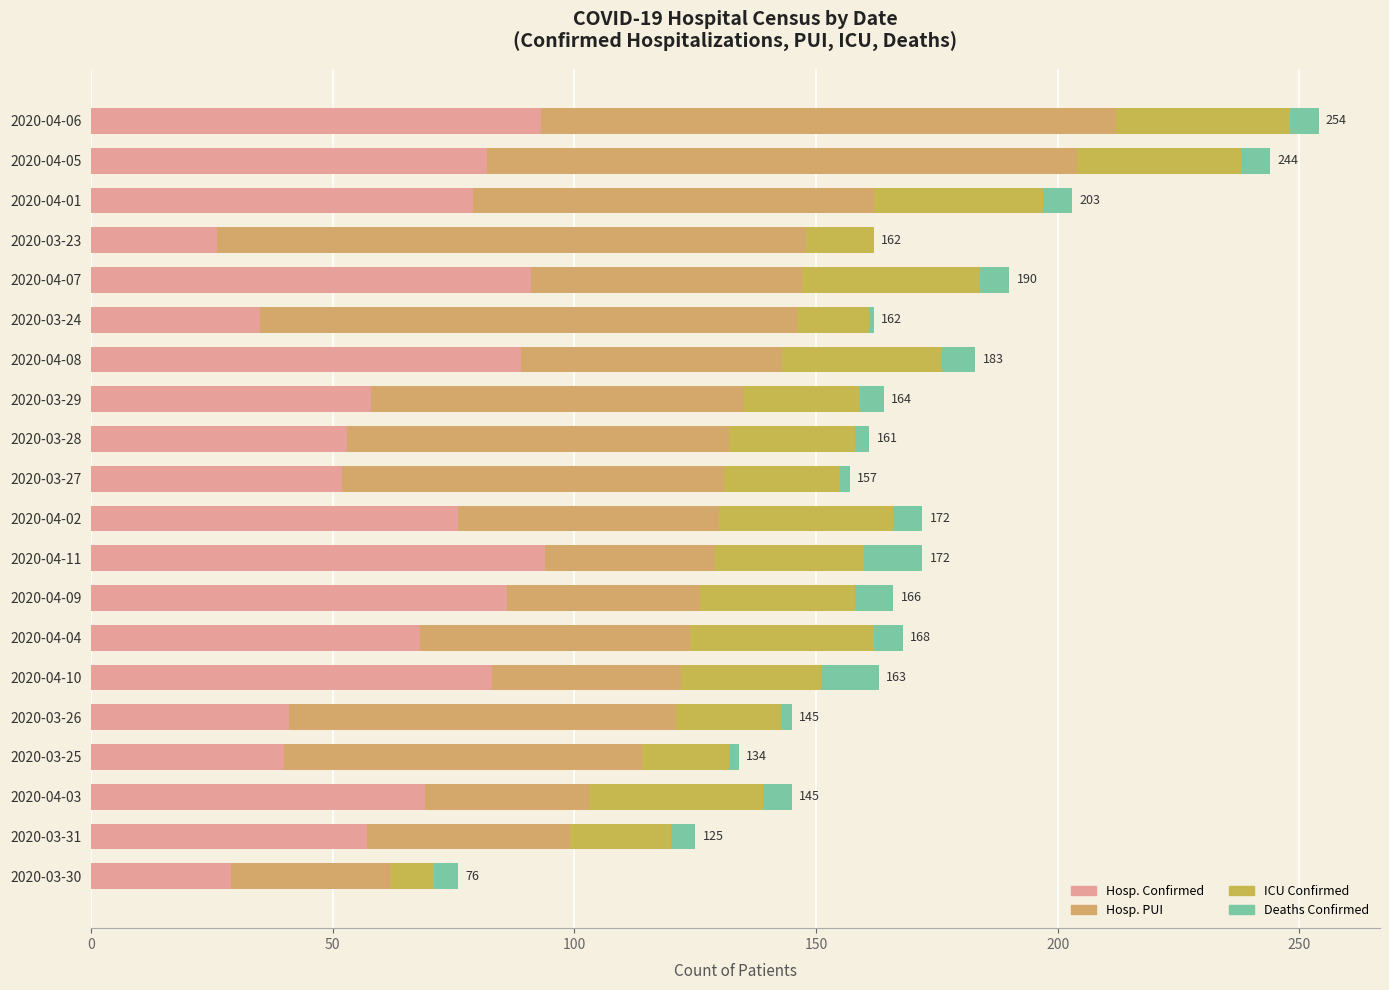

Reading left to right, list all the values displayed in this chart.

Hosp. Confirmed: 29	57	69	40	41	83	68	86	94	76	52	53	58	89	35	91	26	79	82	93
Hosp. PUI: 33	42	34	74	80	39	56	40	35	54	79	79	77	54	111	56	122	83	122	119
ICU Confirmed: 9	21	36	18	22	29	38	32	31	36	24	26	24	33	15	37	14	35	34	36
Deaths Confirmed: 5	5	6	2	2	12	6	8	12	6	2	3	5	7	1	6	0	6	6	6